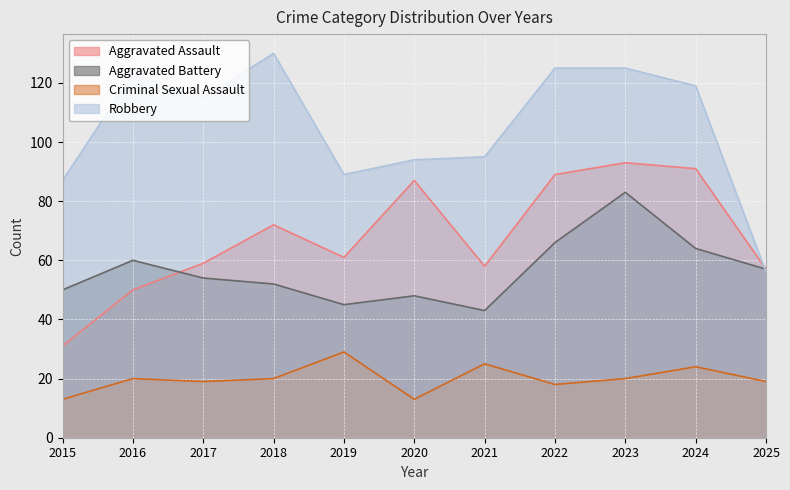

Reading left to right, transcribe all the data shown in this chart.

Aggravated Assault: 31	50	59	72	61	87	58	89	93	91	57
Aggravated Battery: 50	60	54	52	45	48	43	66	83	64	57
Criminal Sexual Assault: 13	20	19	20	29	13	25	18	20	24	19
Robbery: 87	123	115	130	89	94	95	125	125	119	56